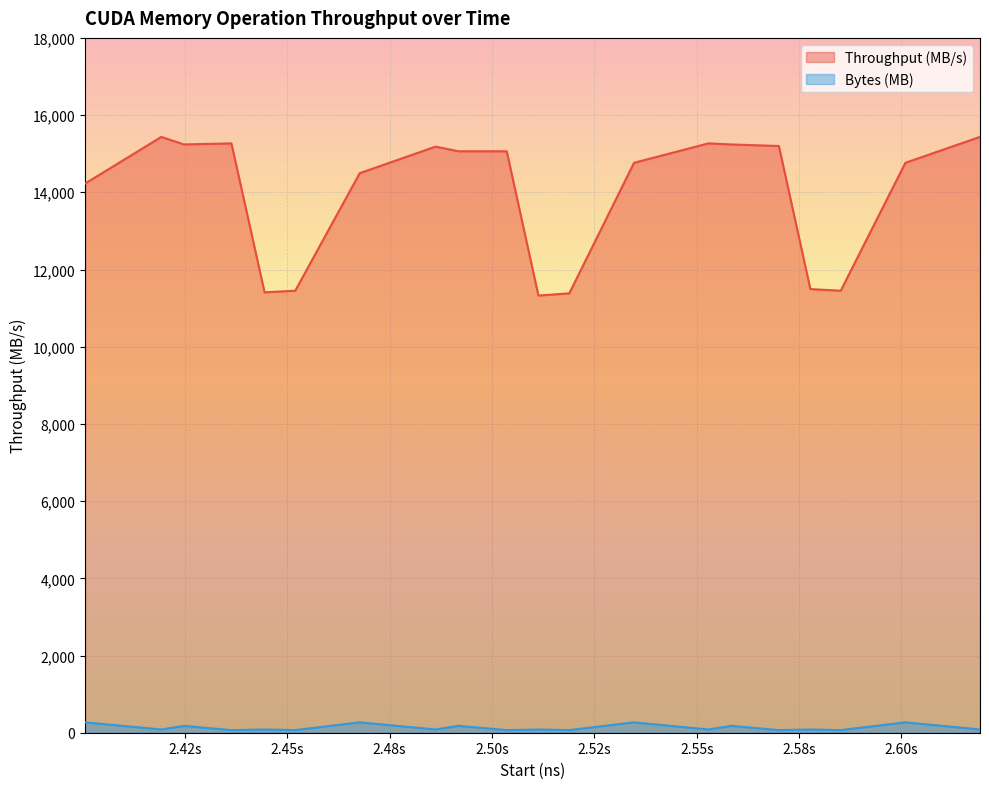

List the labels in order of Throughput (MB/s) value, largest first.

2419234375, 2619175921, 2436347916, 2552848496, 2424737650, 2558392955, 2570054741, 2486212653, 2491793528, 2503590195, 2534678212, 2600950756, 2467686942, 2400621400, 2577748784, 2451937316, 2585160906, 2444448714, 2518868425, 2511328687